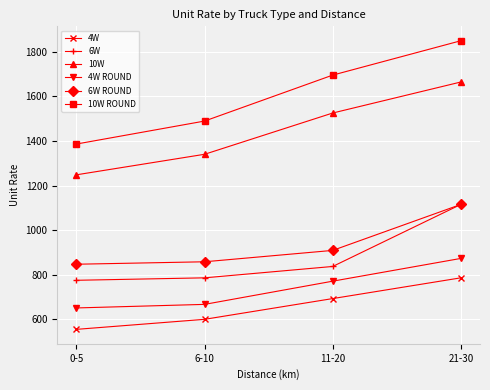

Rank the series at 0-5 from lowest to highest value.

4W, 4W ROUND, 6W, 6W ROUND, 10W, 10W ROUND